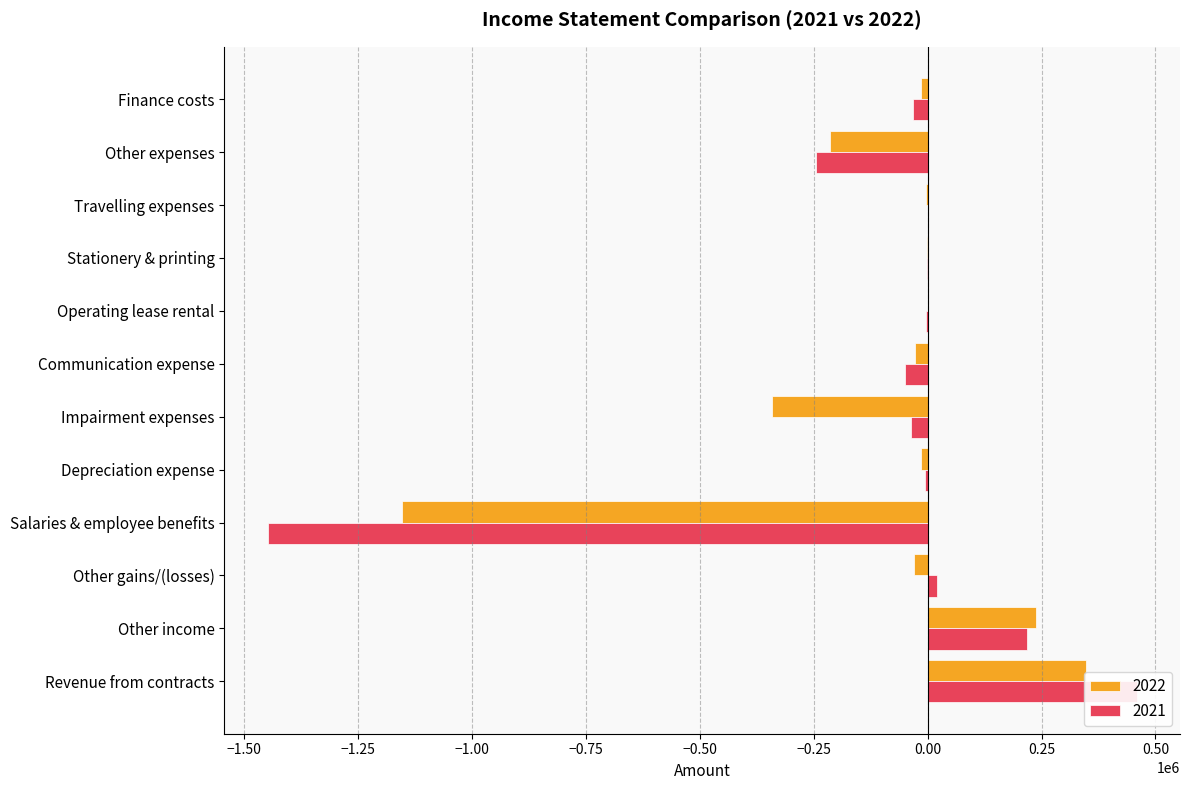

What is the value of the 2021 bar at the 6th from the left?

-36921